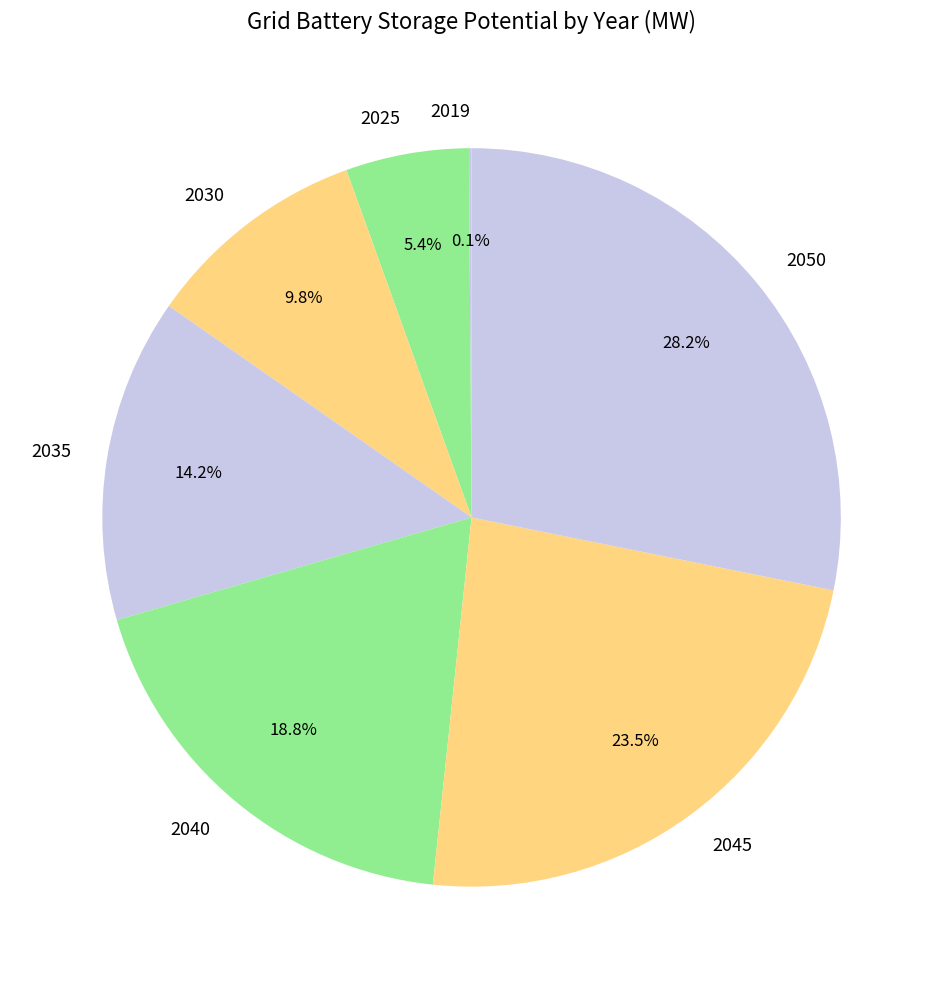

To the nearest percent, what is the difference between the 2040 and 2035 slice percentages?

5%